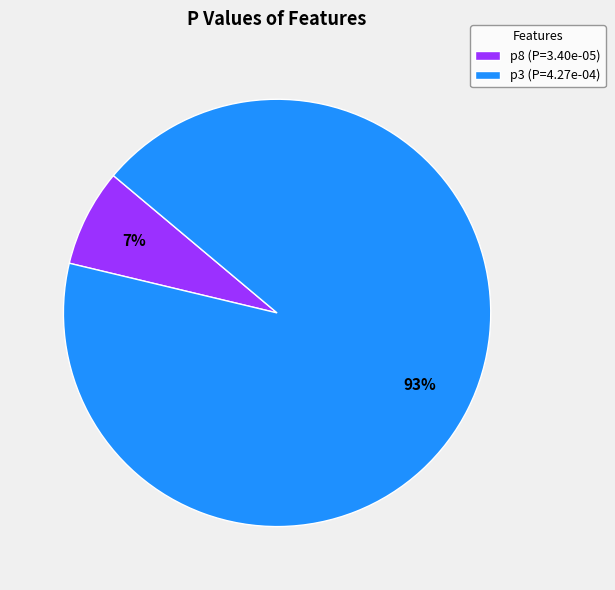

Which category has the biggest portion of the pie?

p3